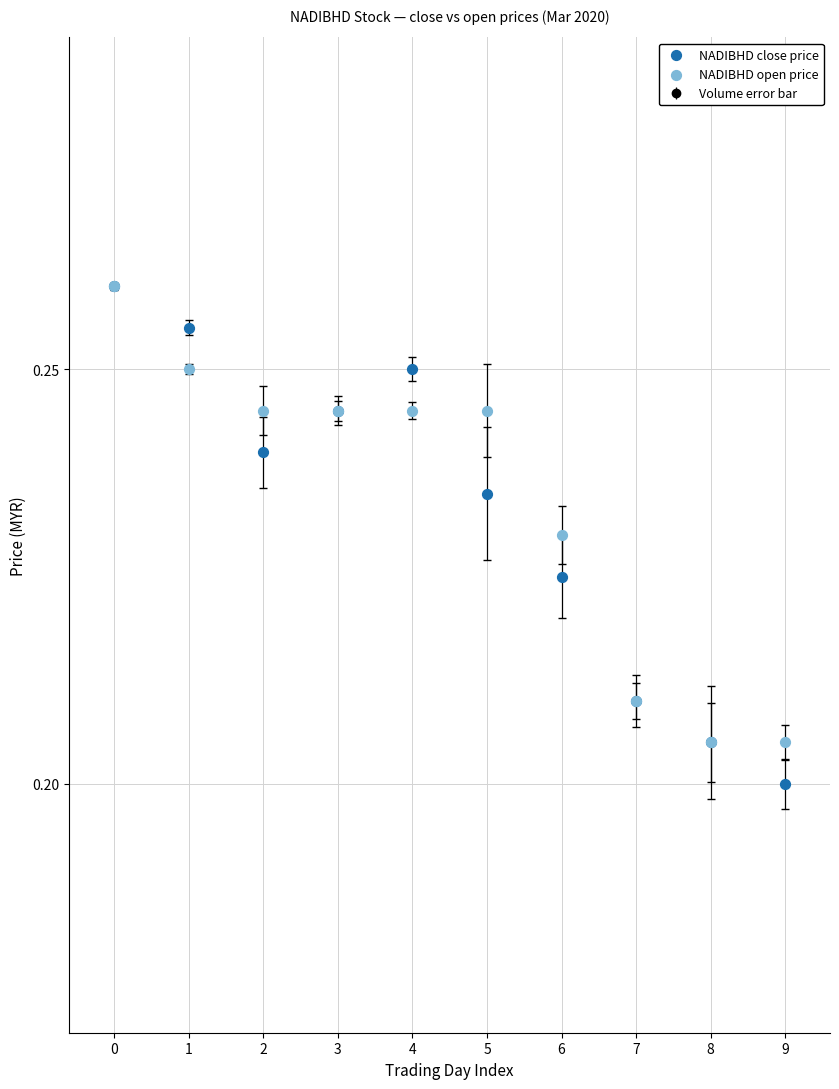

Which series reaches the minimum Y coordinate?

NADIBHD close price